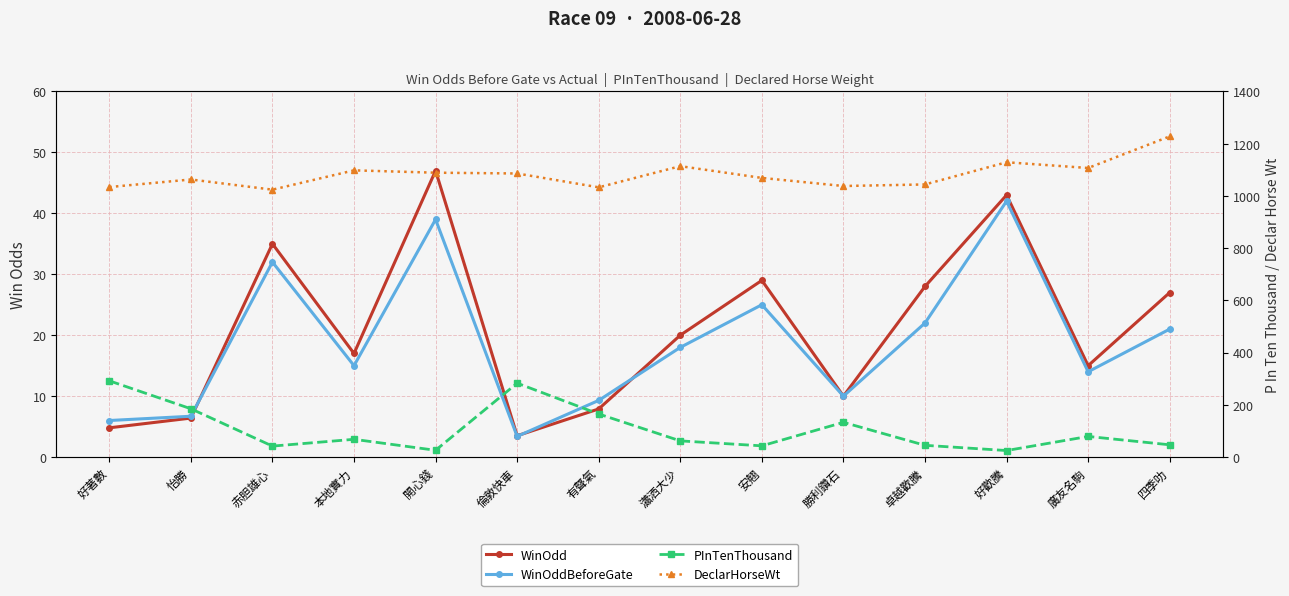

What are all the series names shown in the legend?

WinOdd, WinOddBeforeGate, PInTenThousand, DeclarHorseWt